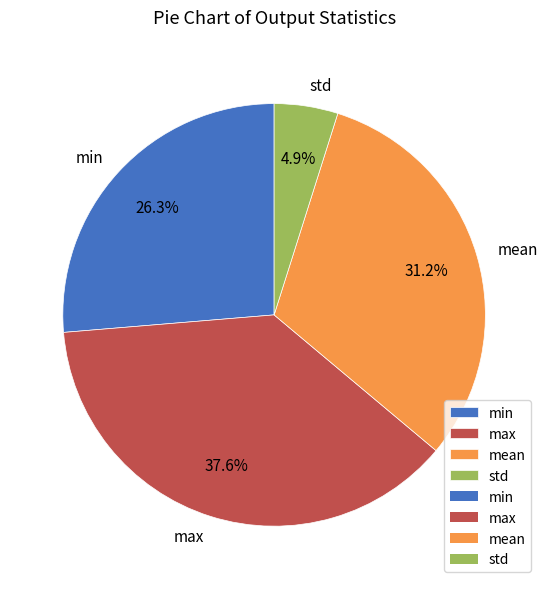

To the nearest percent, what is the combined percentage of min and std?

31%